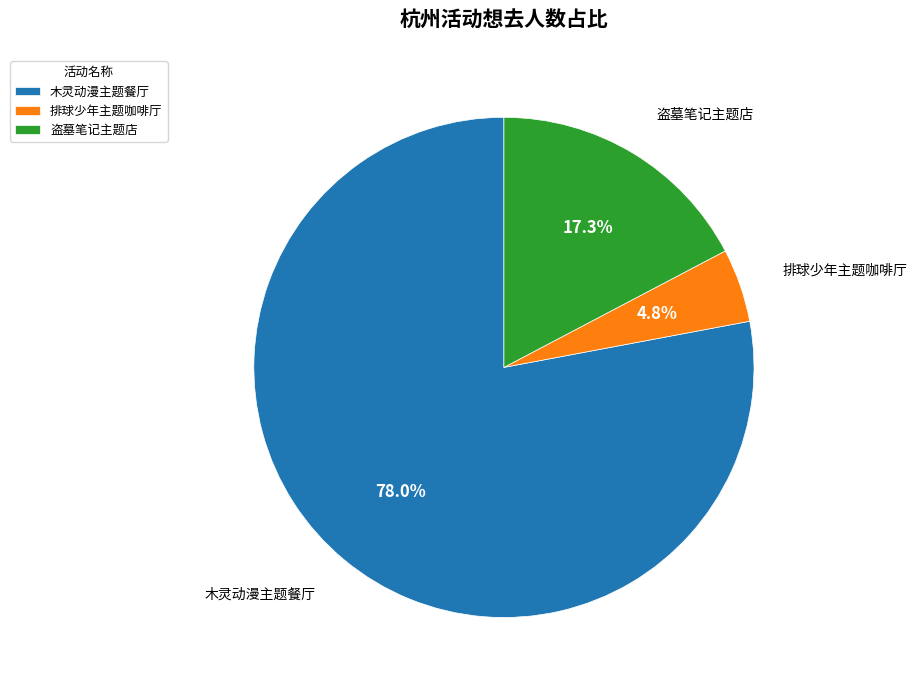

Between 排球少年主题咖啡厅 and 盗墓笔记主题店, which is larger?

盗墓笔记主题店